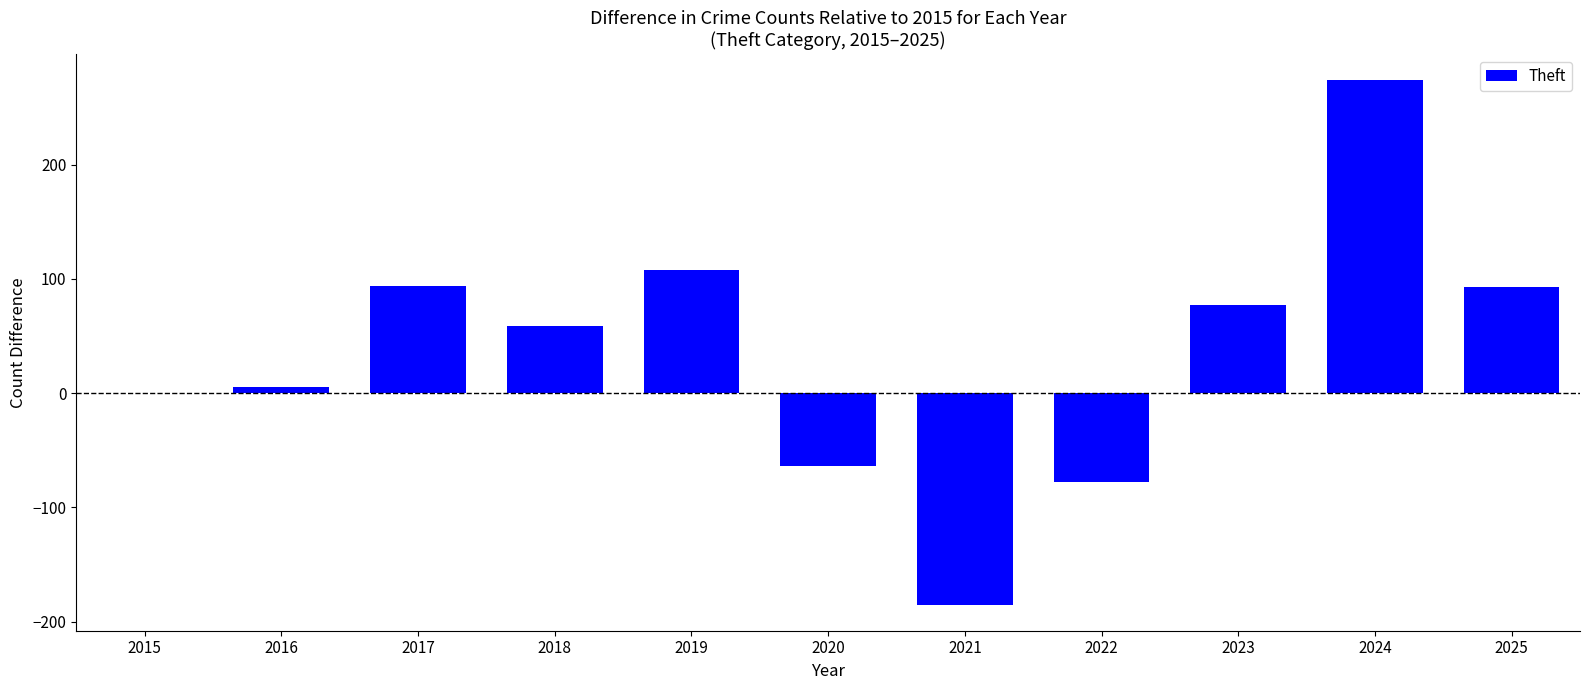

What is the sum of the values at 2022 and 2015?

-78